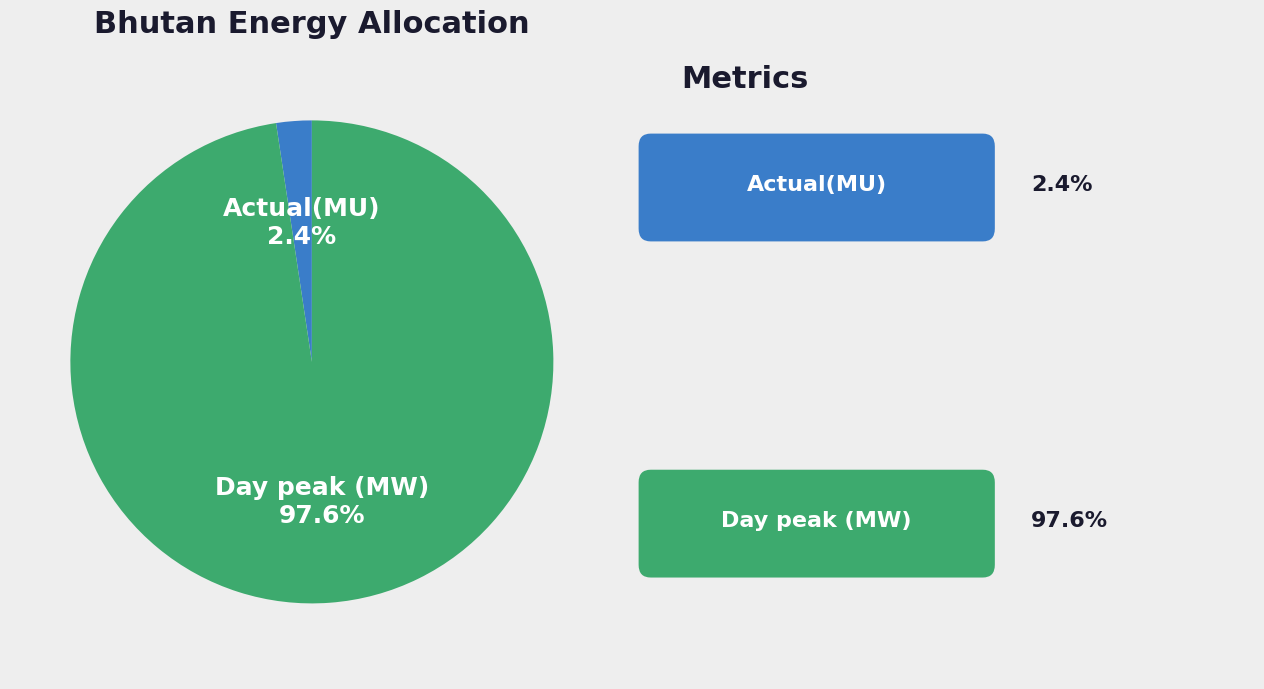

To the nearest percent, what is the difference between the Actual(MU) and Day peak (MW) slice percentages?

95%